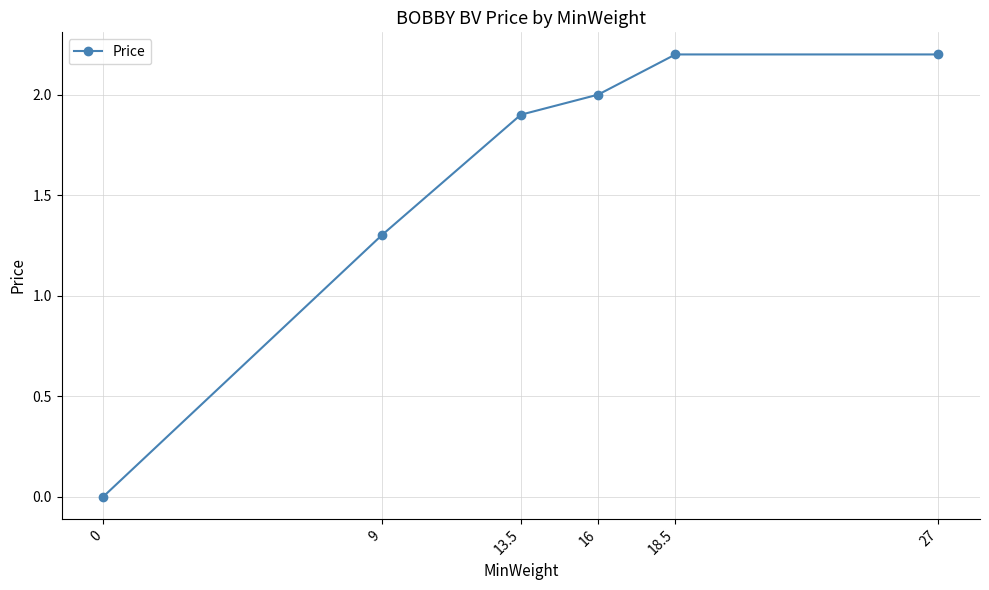

The value at 13.5 is 1.9. True or false?

True